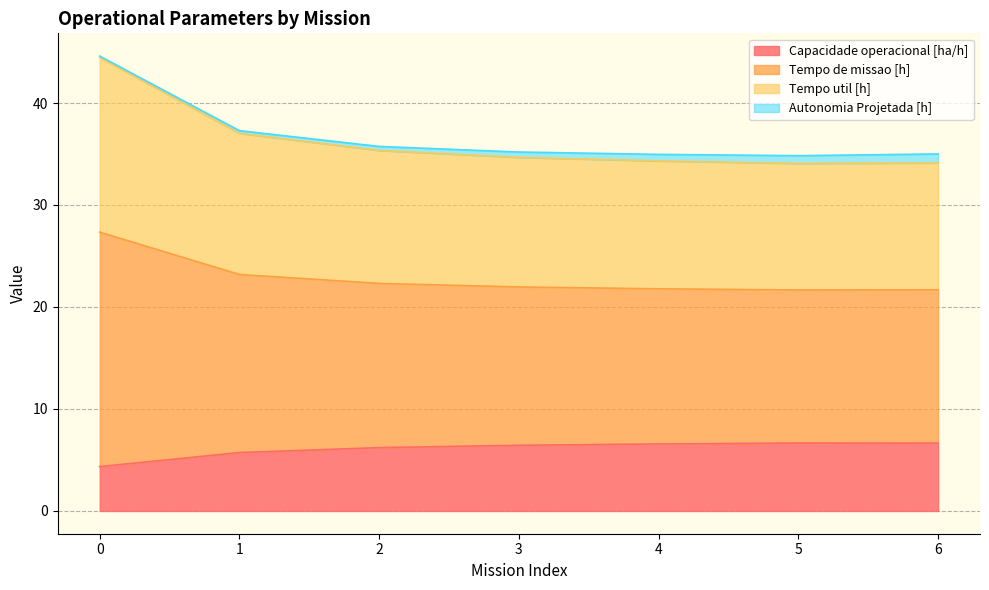

The Capacidade operacional [ha/h] series shows 5.7 at 1. True or false?

True